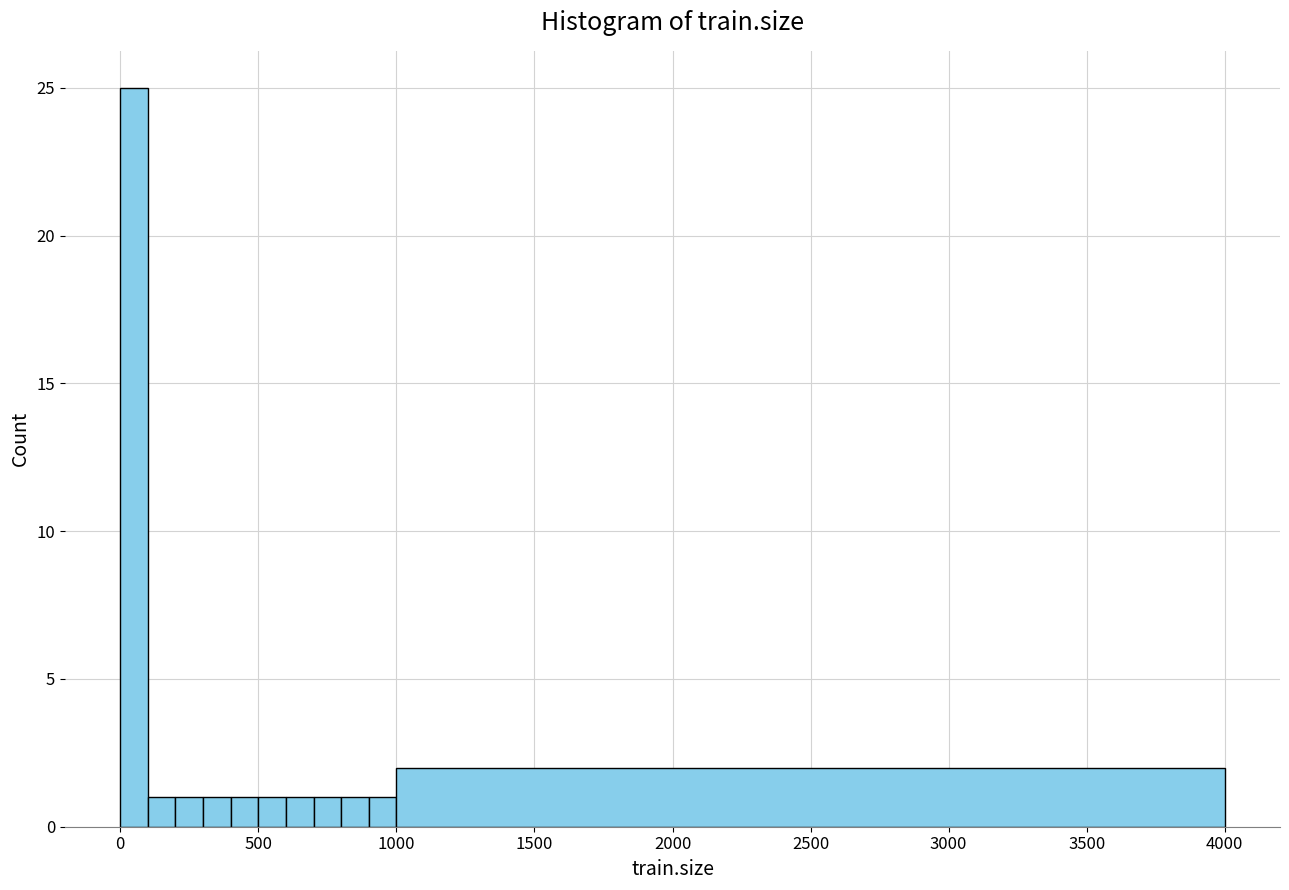

Read against the x-axis, roughly where is the centre of the tallest bar?

50